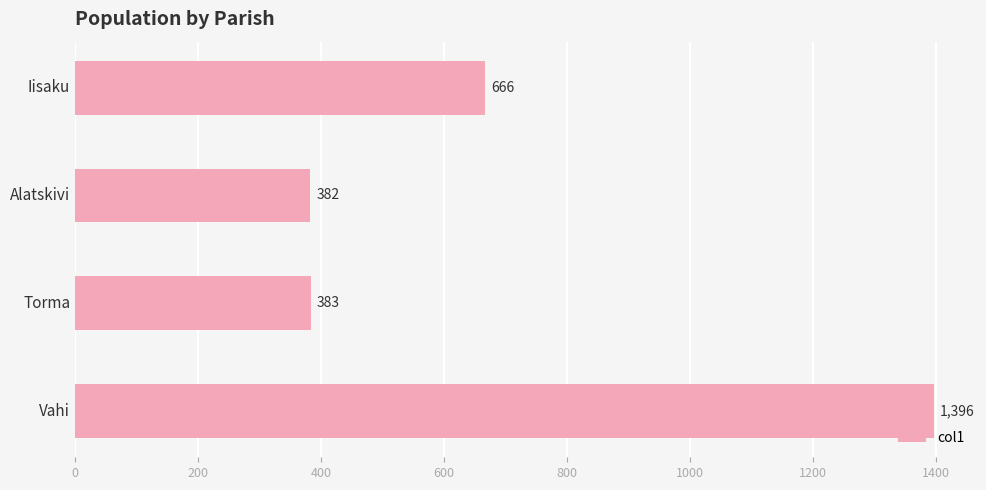

What value does the data have at Torma?

383